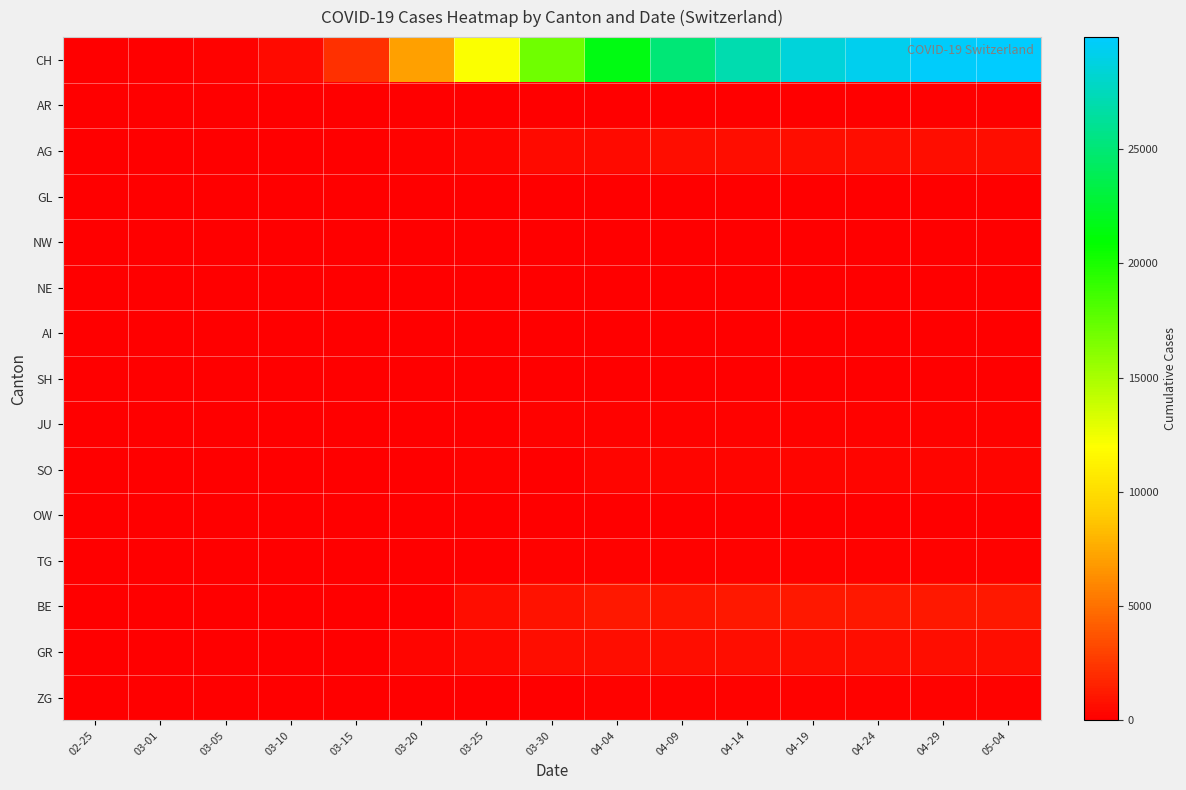

Count the number of data series in this chart.

15